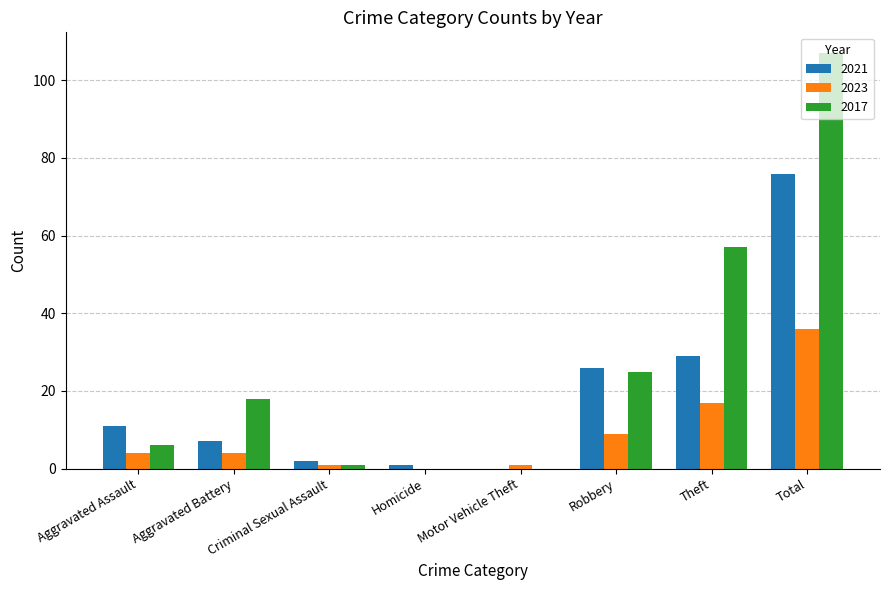

What is the highest value of the 2023 series?

36